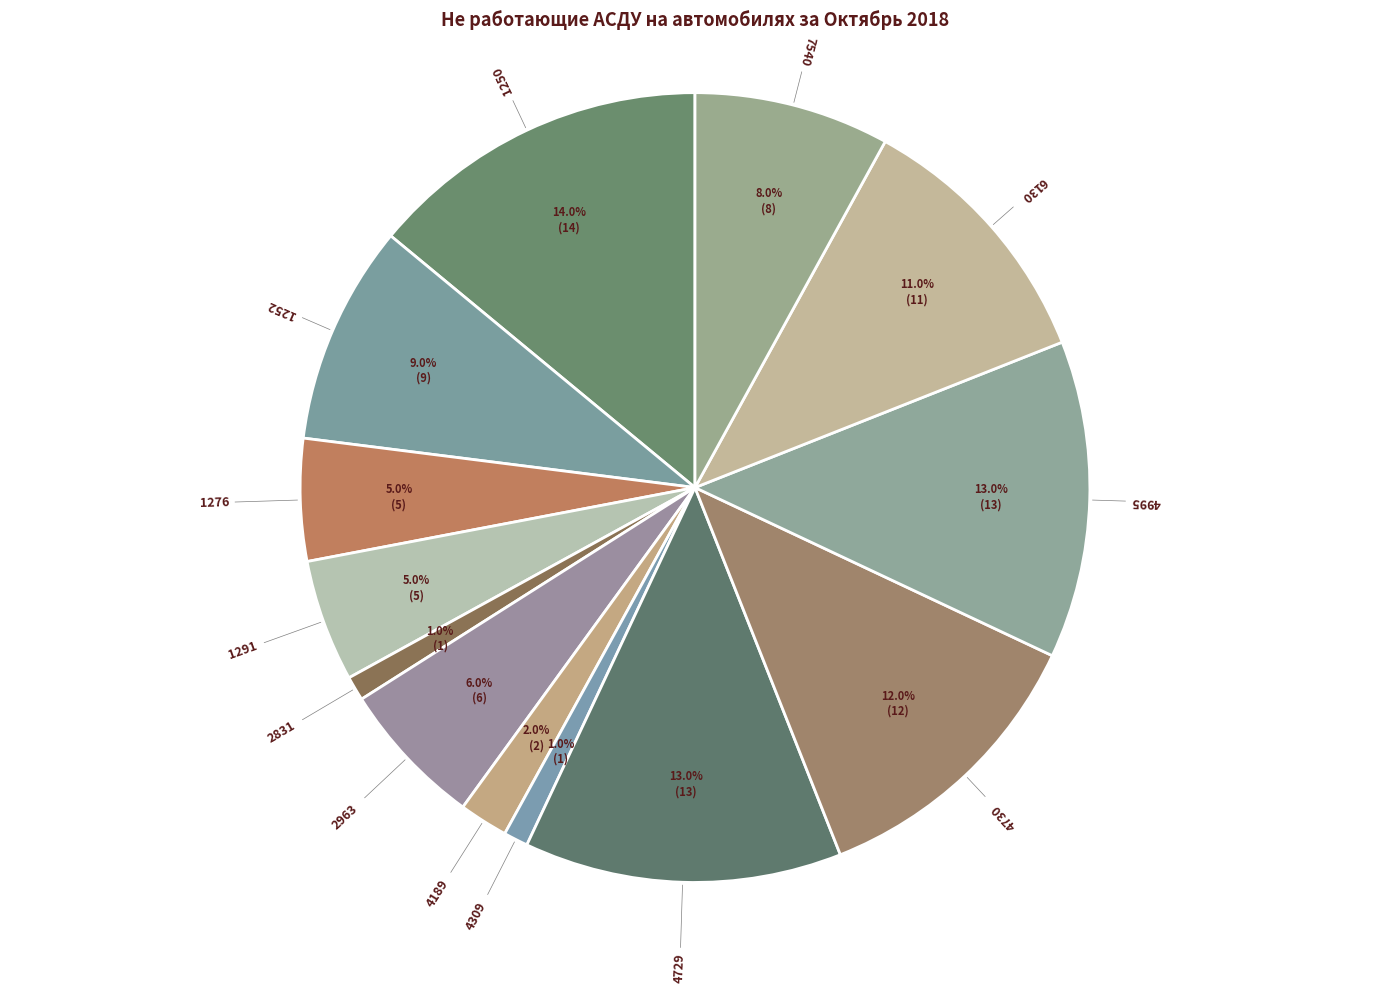

To the nearest percent, what percentage of the pie is 1252?

9%